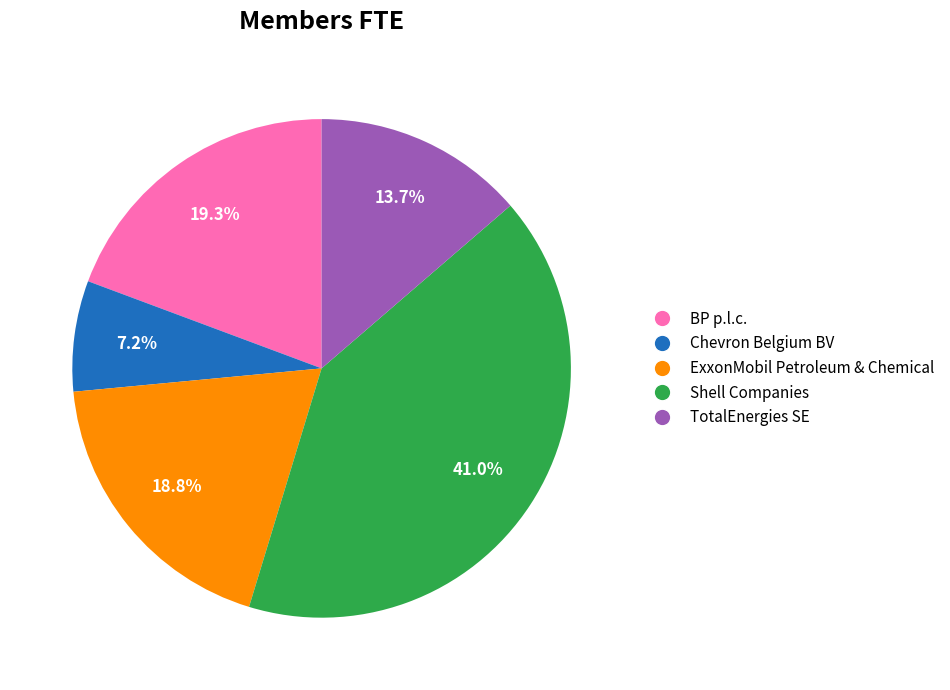

How many segments does this pie chart have?

5